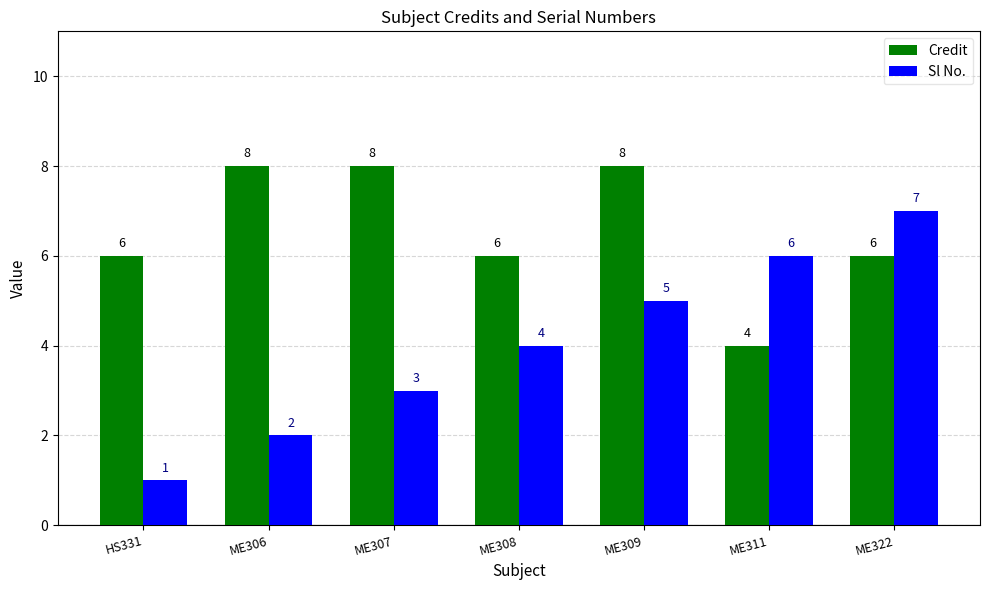

Which series has the largest total across all categories?

Credit